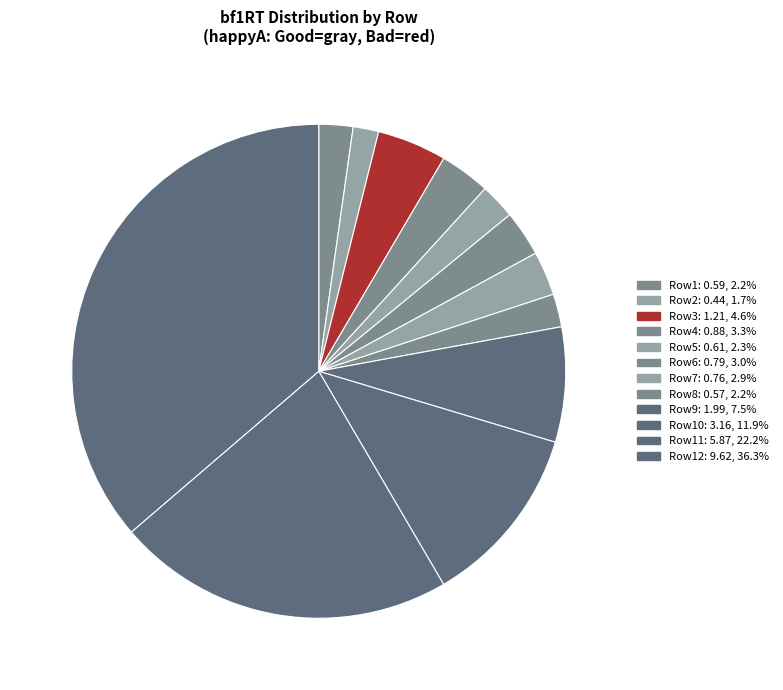

How many segments does this pie chart have?

12